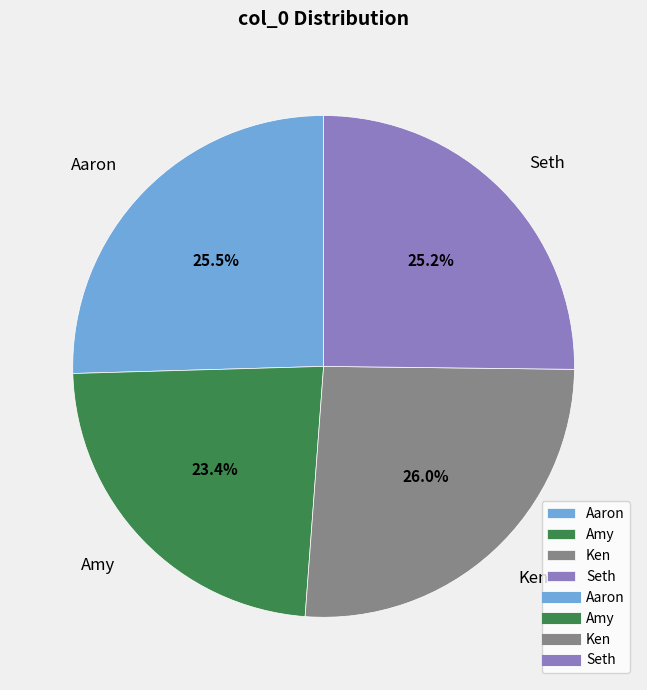

Is Ken the majority of the pie?

No